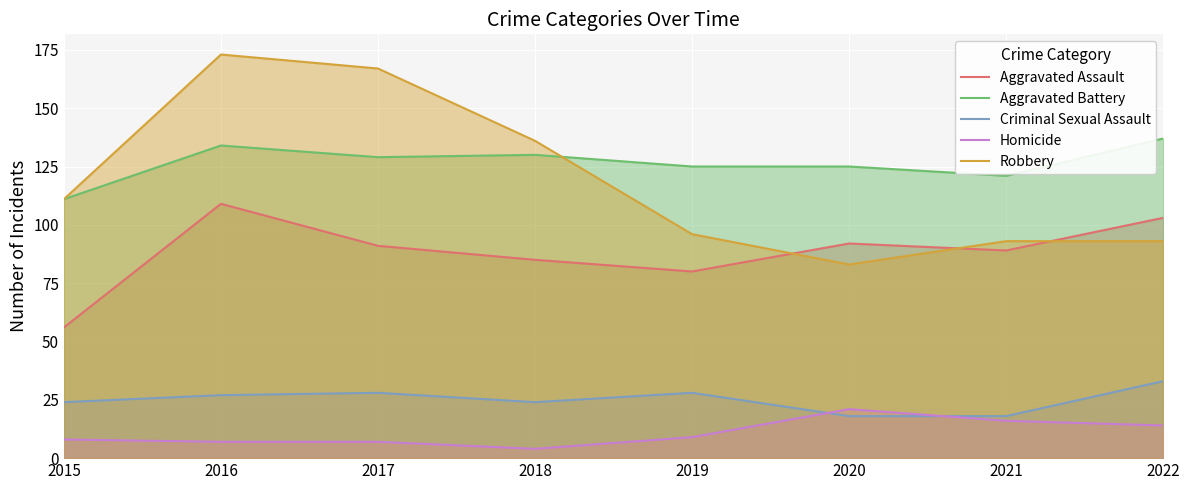

Reading right to left, what are all the values shown in this chart?

Aggravated Assault: 103	89	92	80	85	91	109	56
Aggravated Battery: 137	121	125	125	130	129	134	111
Criminal Sexual Assault: 33	18	18	28	24	28	27	24
Homicide: 14	16	21	9	4	7	7	8
Robbery: 93	93	83	96	136	167	173	111